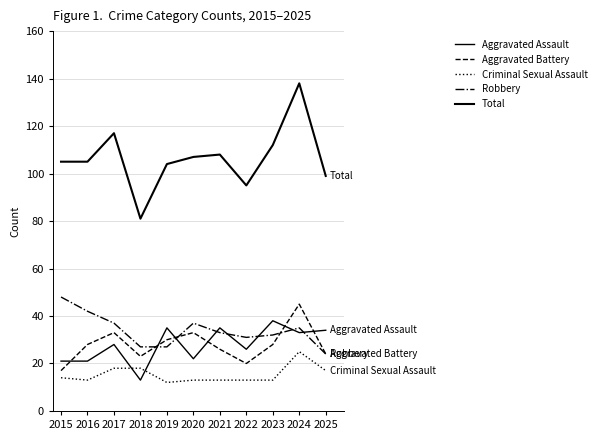

What is the greatest value displayed?

138